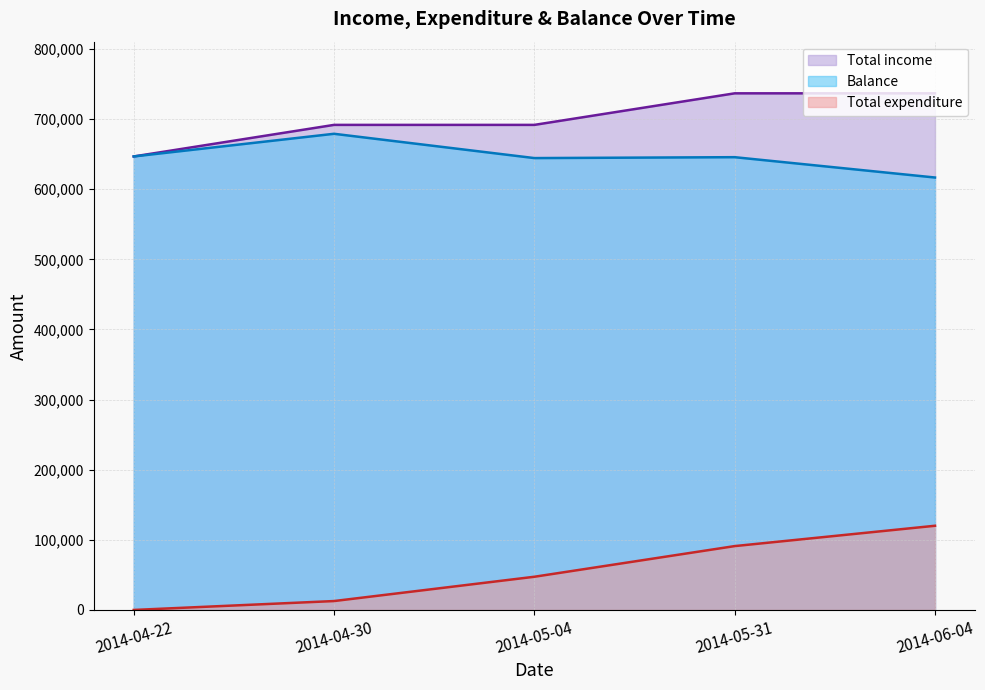

What is the spread (max minus min) of values at 2014-04-30?

678964.7